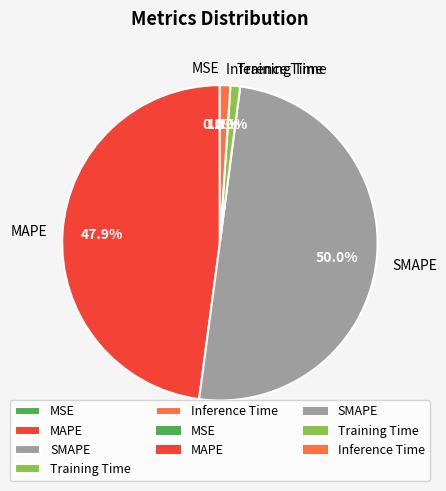

Does Training Time represent more than half of the total?

No